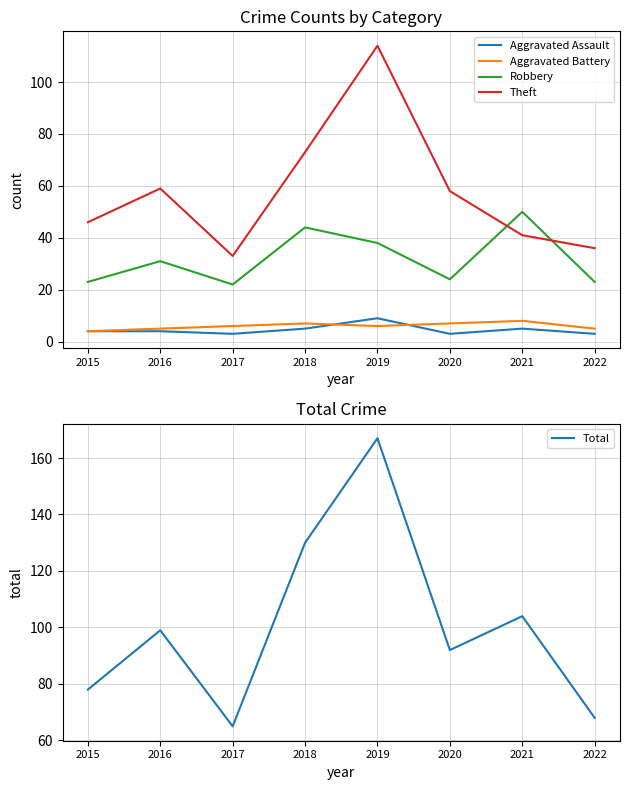

What is the maximum value shown in the chart?

167